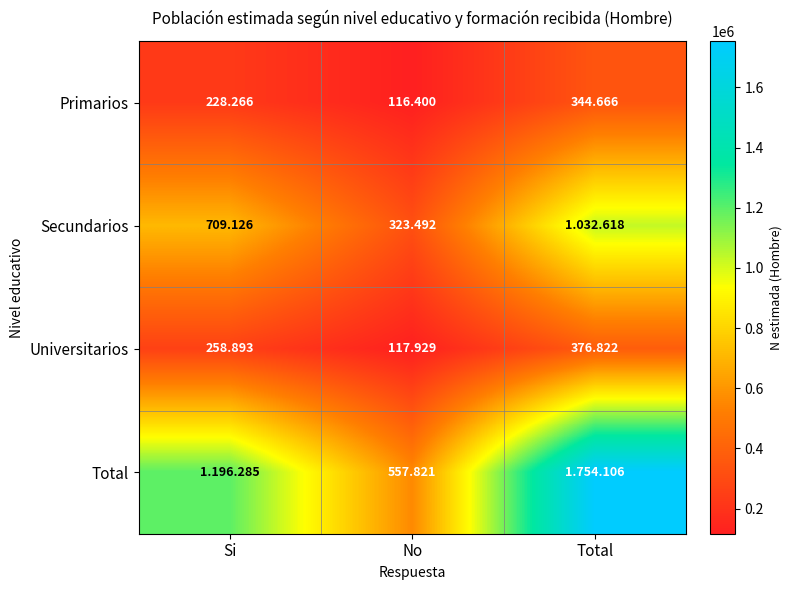

At which category does the chart reach its peak across all series?

Total